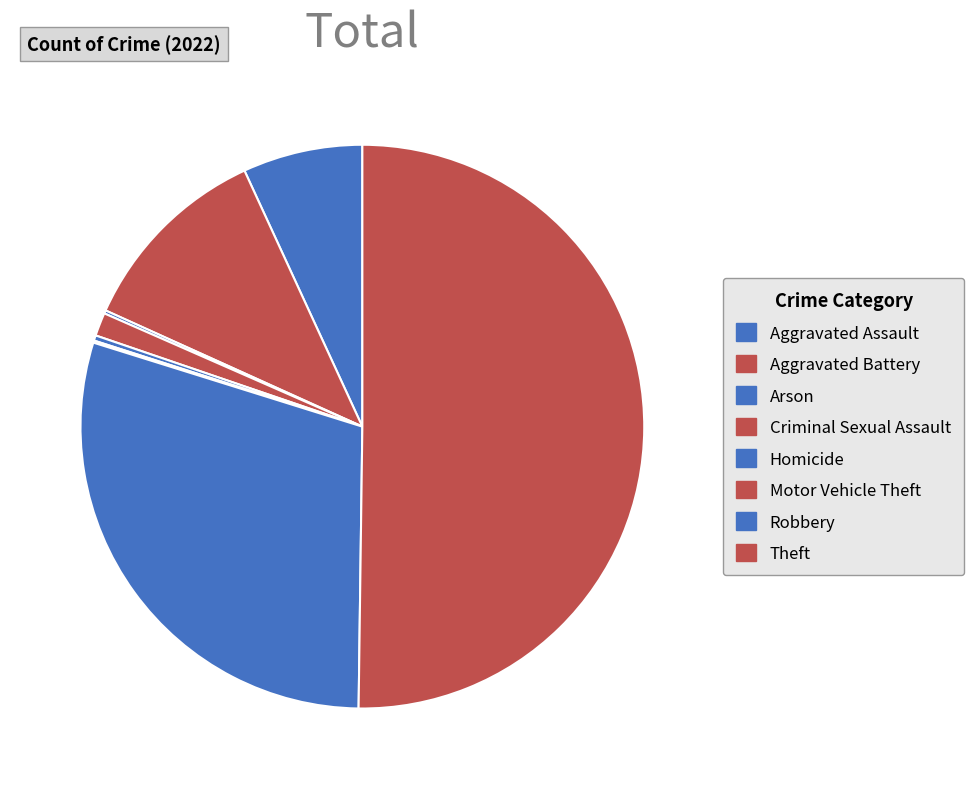

Is there a majority slice in this chart?

Yes